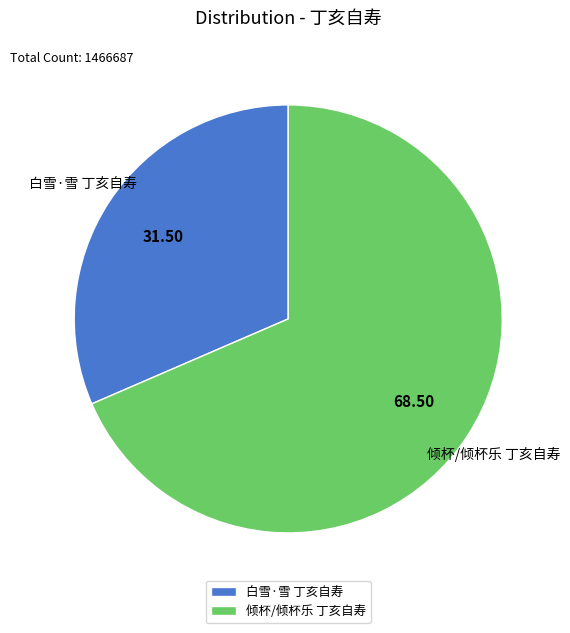

Which slice is the largest?

倾杯/倾杯乐 丁亥自寿